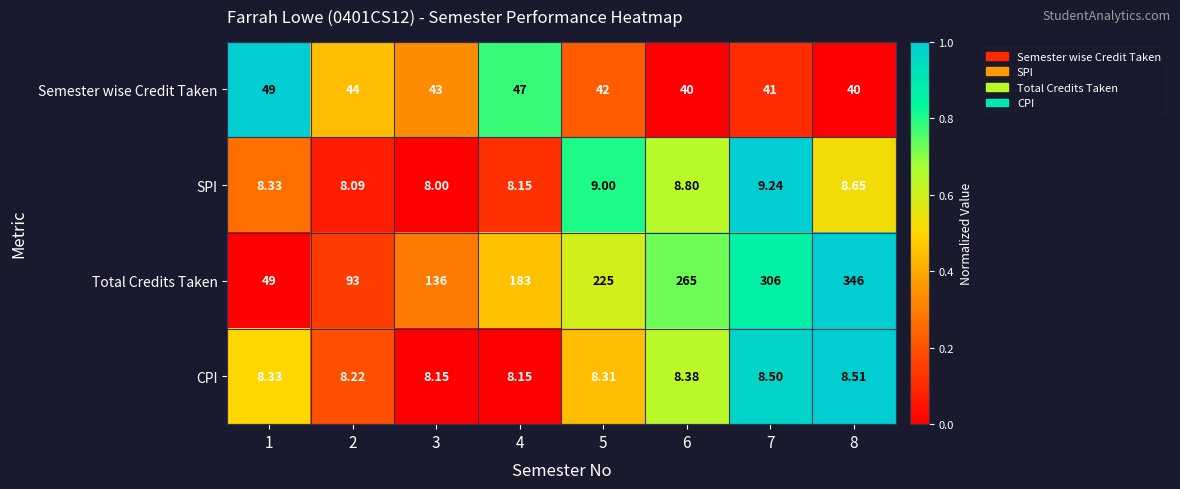

At 6, list the series in order from largest to smallest.

Total Credits Taken, Semester wise Credit Taken, SPI, CPI